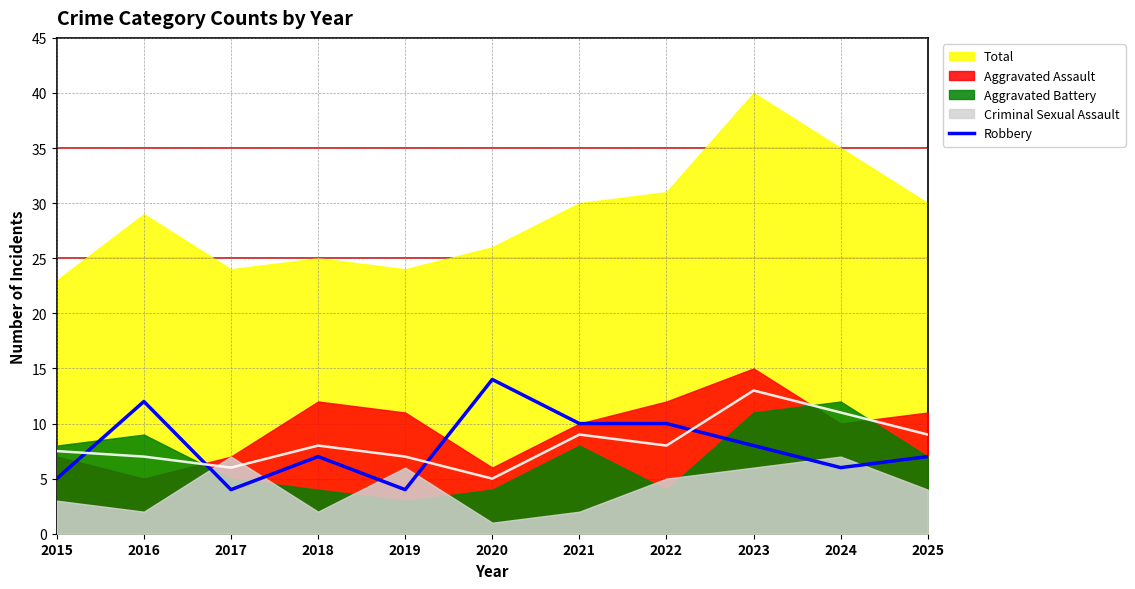

Count the values in the range 5 to 10.

7